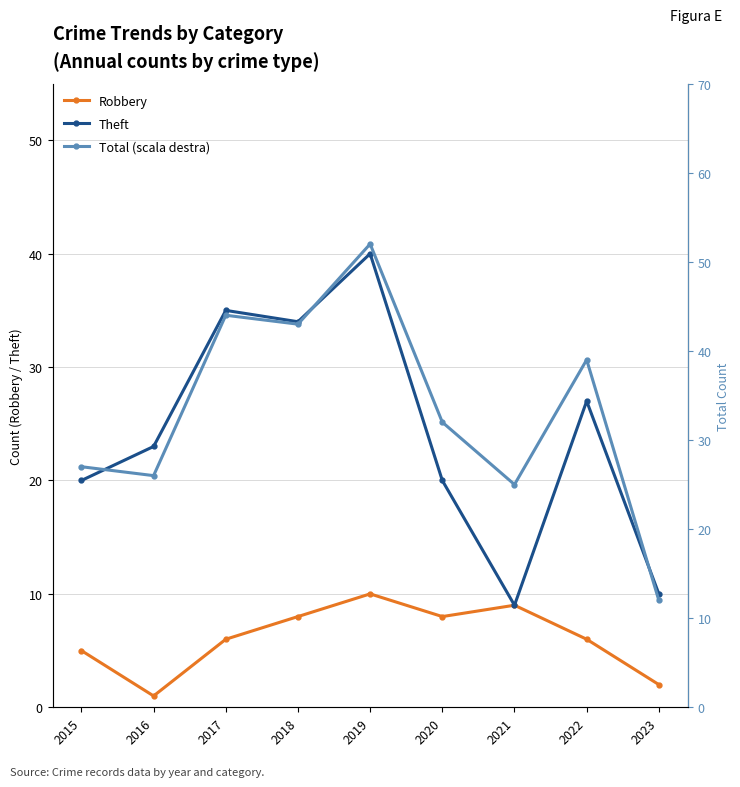

True or false: Theft has more than 0 points higher than both neighbors.

True